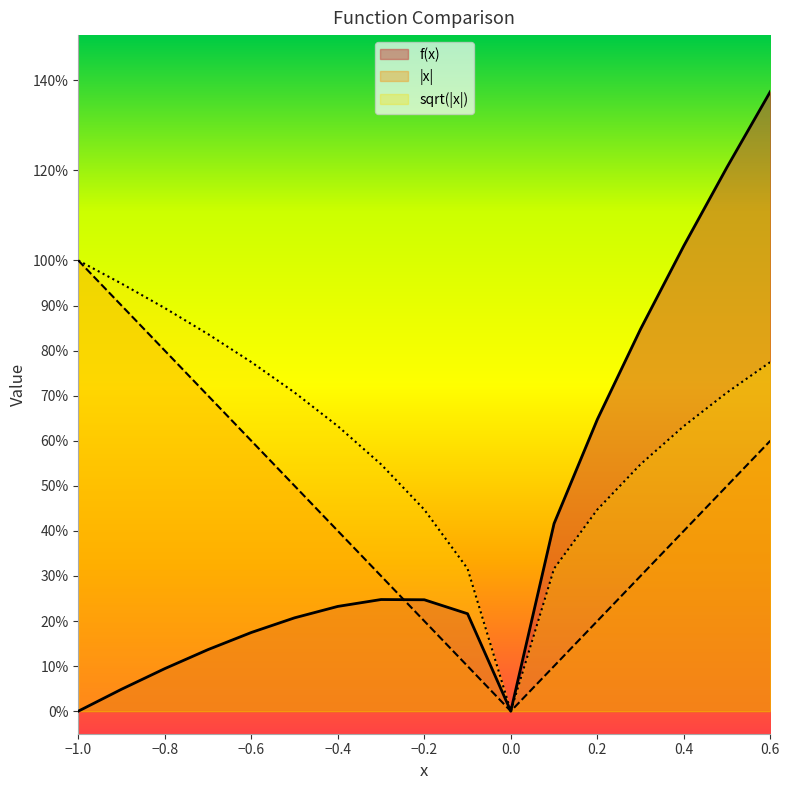

How many values in sqrt(|x|) are above zero?

16